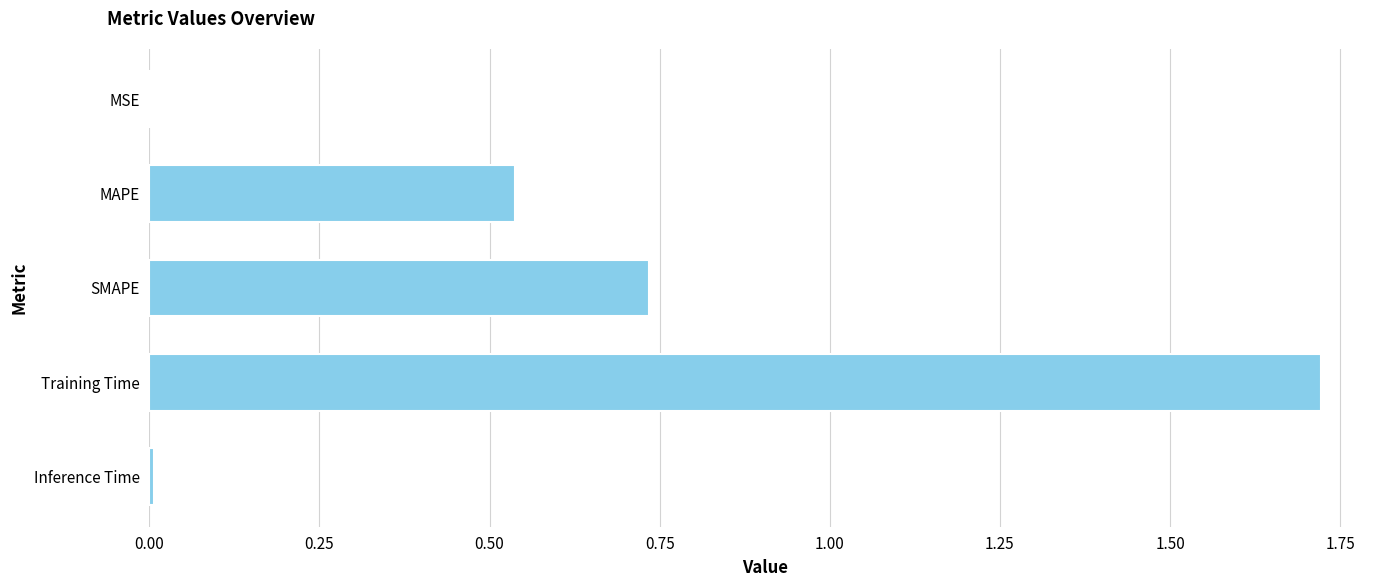

What is the sum of all values?

3.0